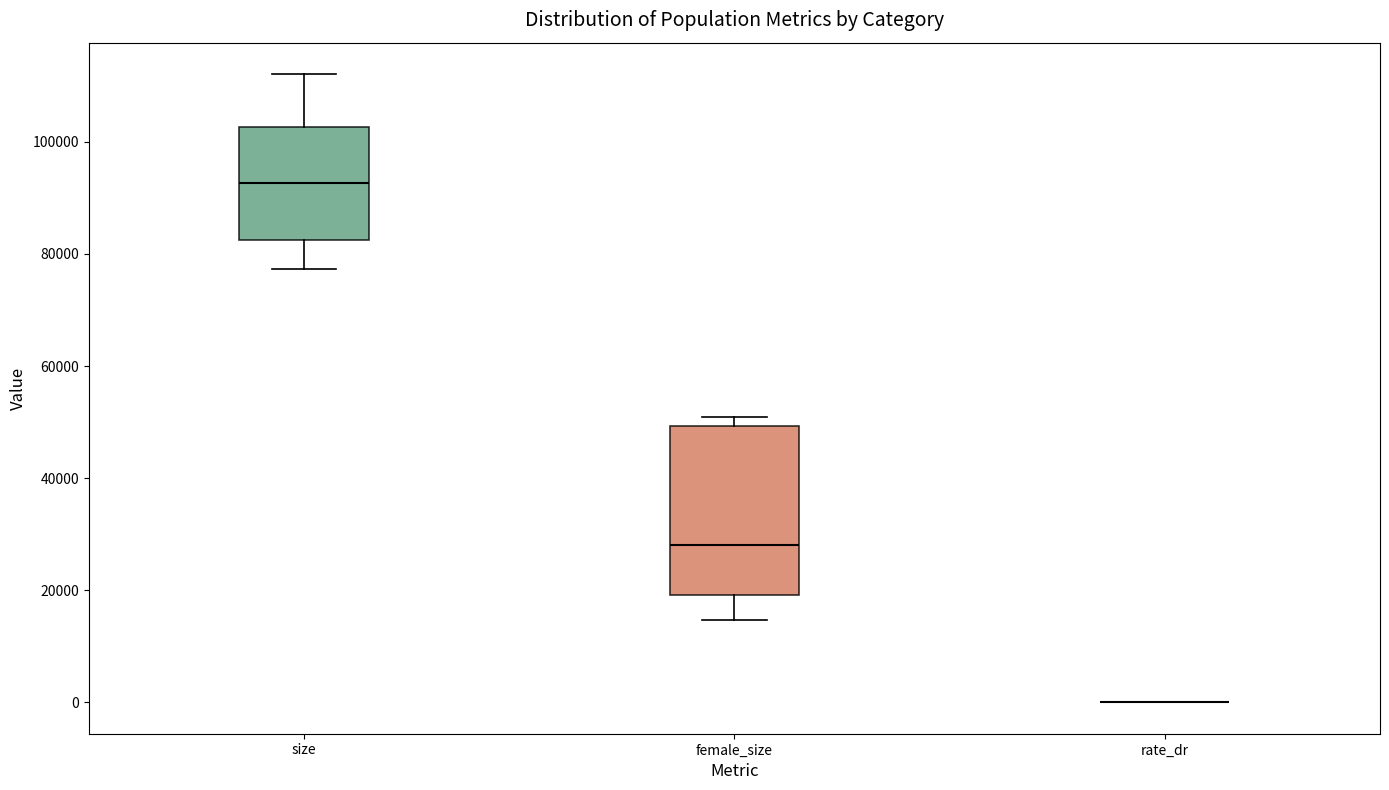

Reading left to right, read every box against the y-axis: the position of its median line, the range the box covers, and the ends of its whiskers. The values are not printed on the chart, so give them approximately, as read against the axis.

size: median 92000, box 82000 to 102000, whiskers 78000 to 112000
female_size: median 28000, box 20000 to 50000, whiskers 14000 to 50000 (just above the box's upper edge)
rate_dr: box collapsed to a line at 0, whiskers 0 to 0